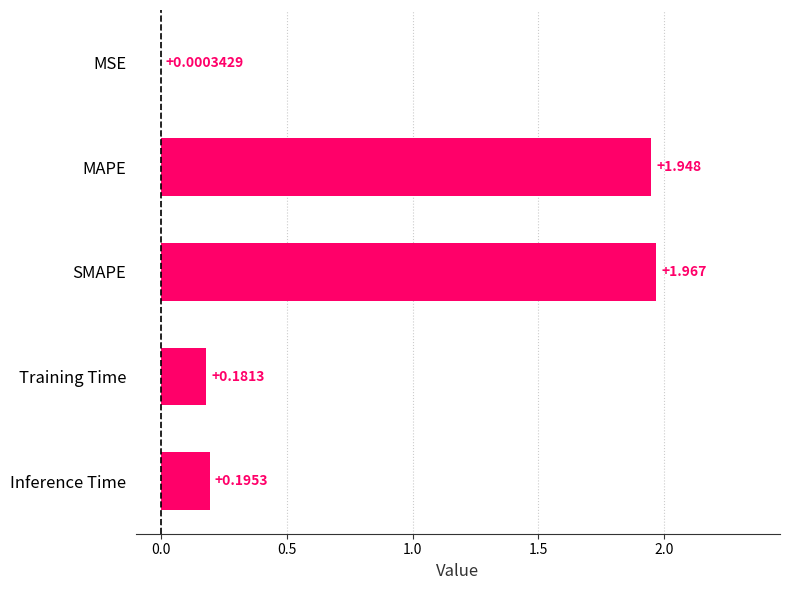

Which category has the highest value across all series?

SMAPE